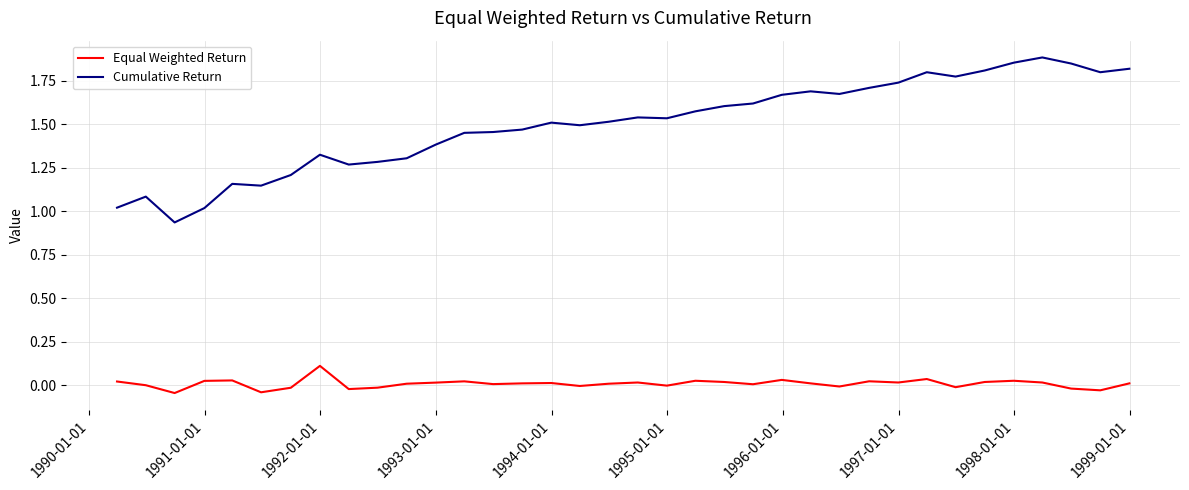

Which series has the widest spread of values?

Cumulative Return